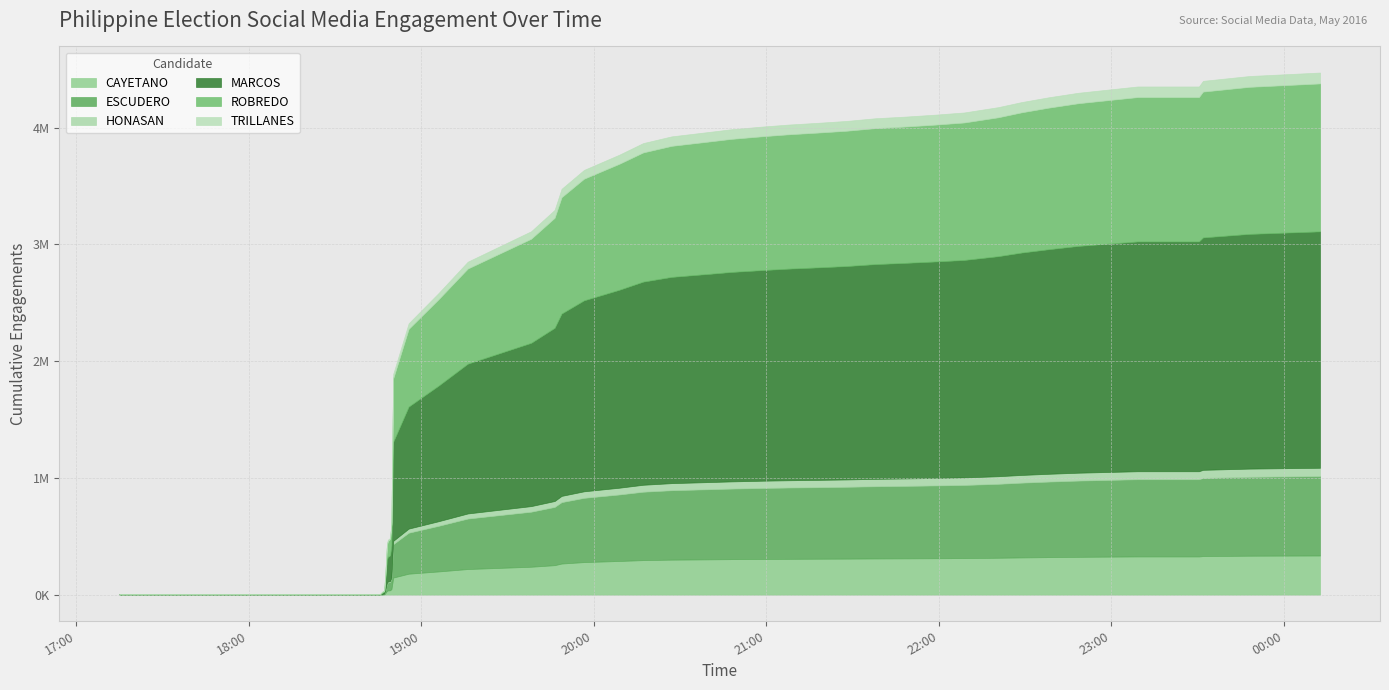

Where is MARCOS nearest to the value 1013662?

2016-05-09 18:55:40